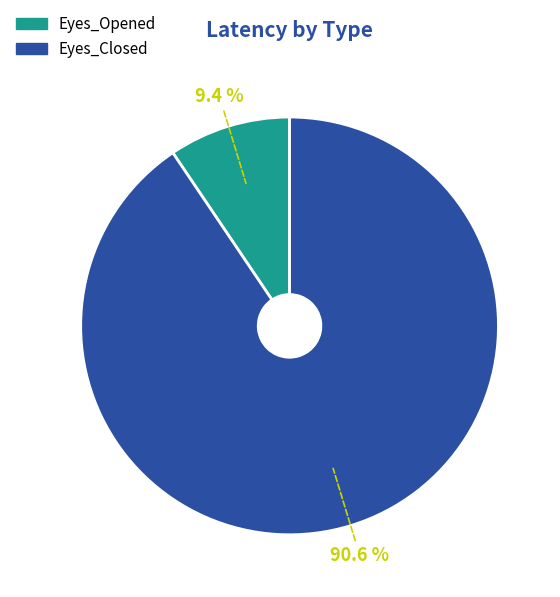

Between Eyes_Closed and Eyes_Opened, which is larger?

Eyes_Closed